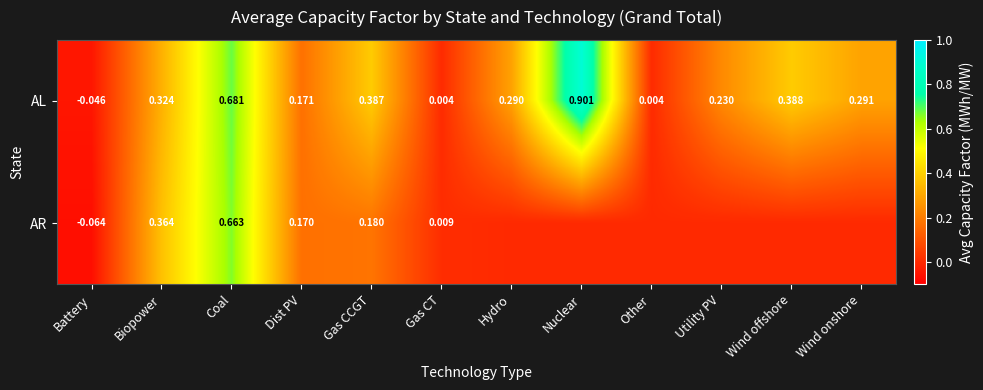

Rank the series at Coal from lowest to highest value.

AR, AL